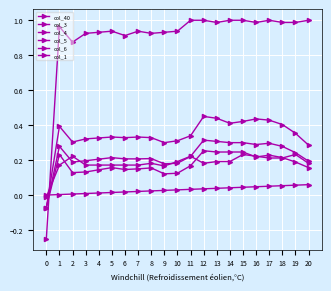

Which series ends up on top after the final intersection of col_4 and col_40?

col_4